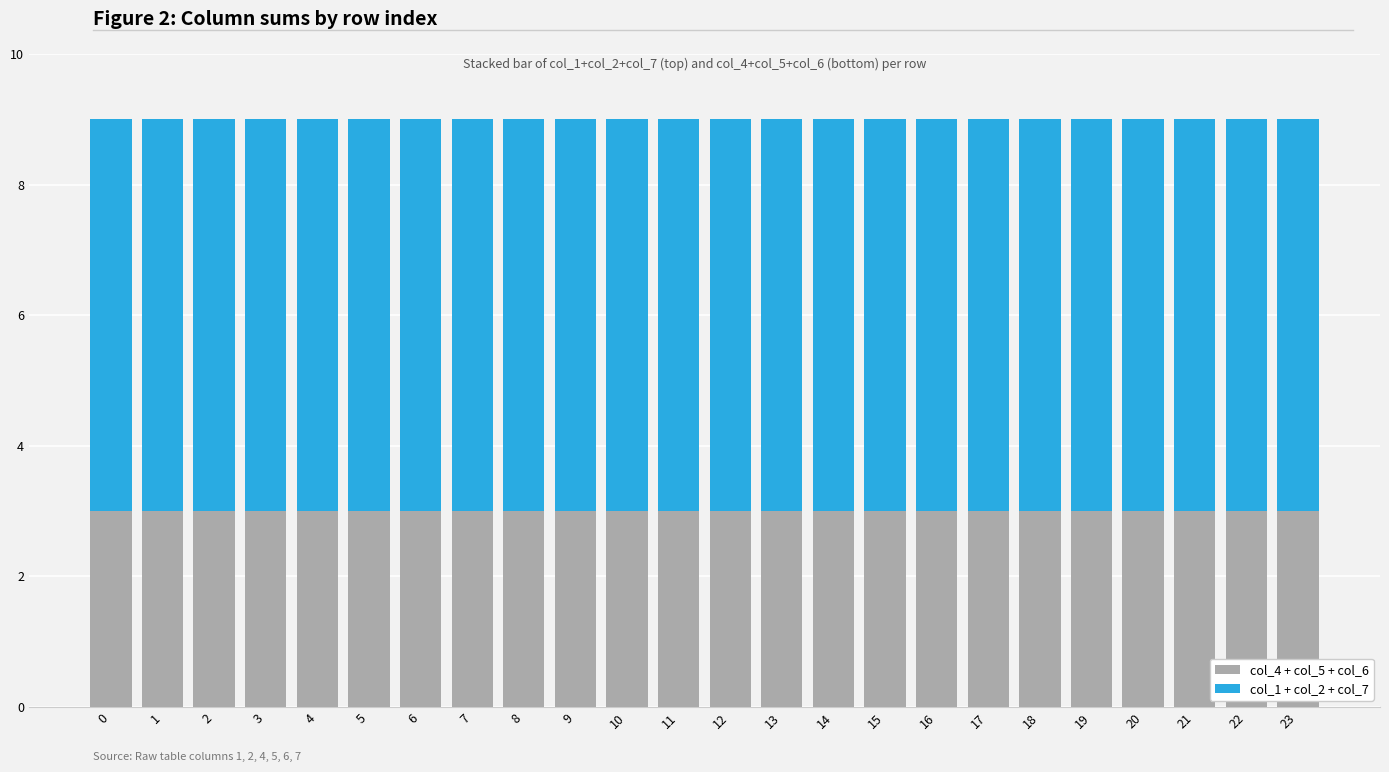

What is the total value across all series at 20?

9